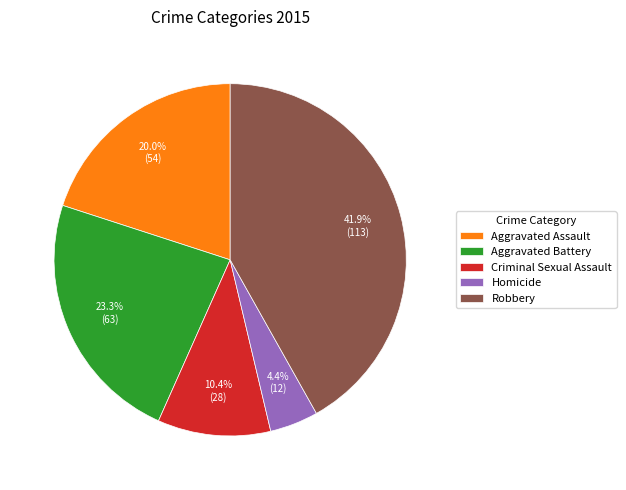

Combined, do Aggravated Battery and Homicide account for over 50%?

No